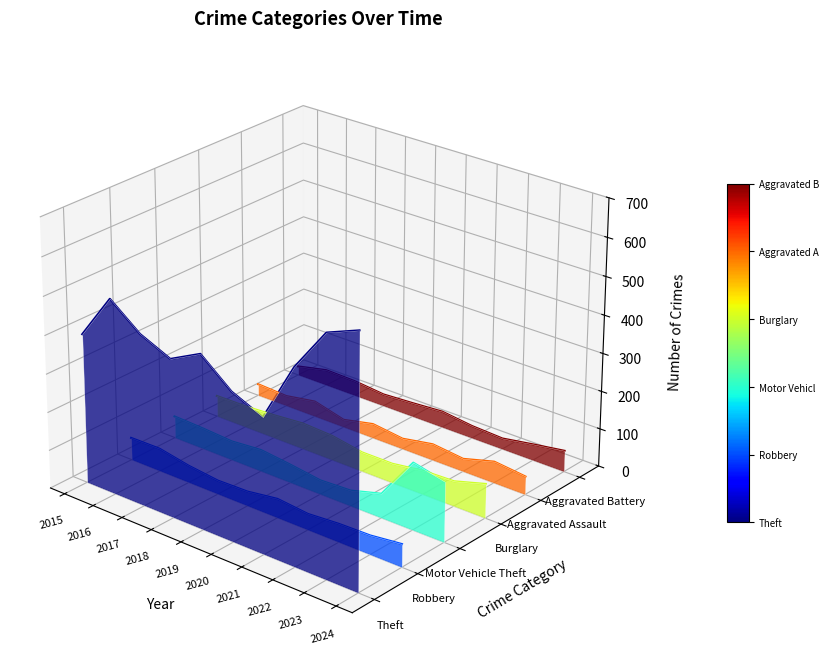

True or false: Aggravated Assault and Aggravated Battery cross at least once.

False